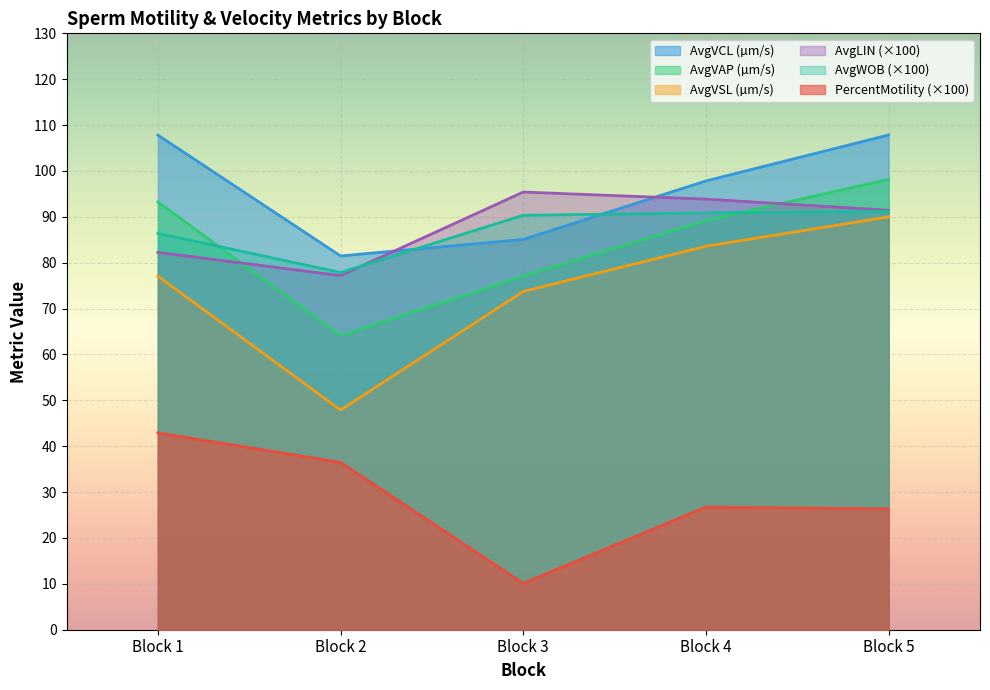

Which series has the largest range (max minus min)?

AvgVSL (µm/s)